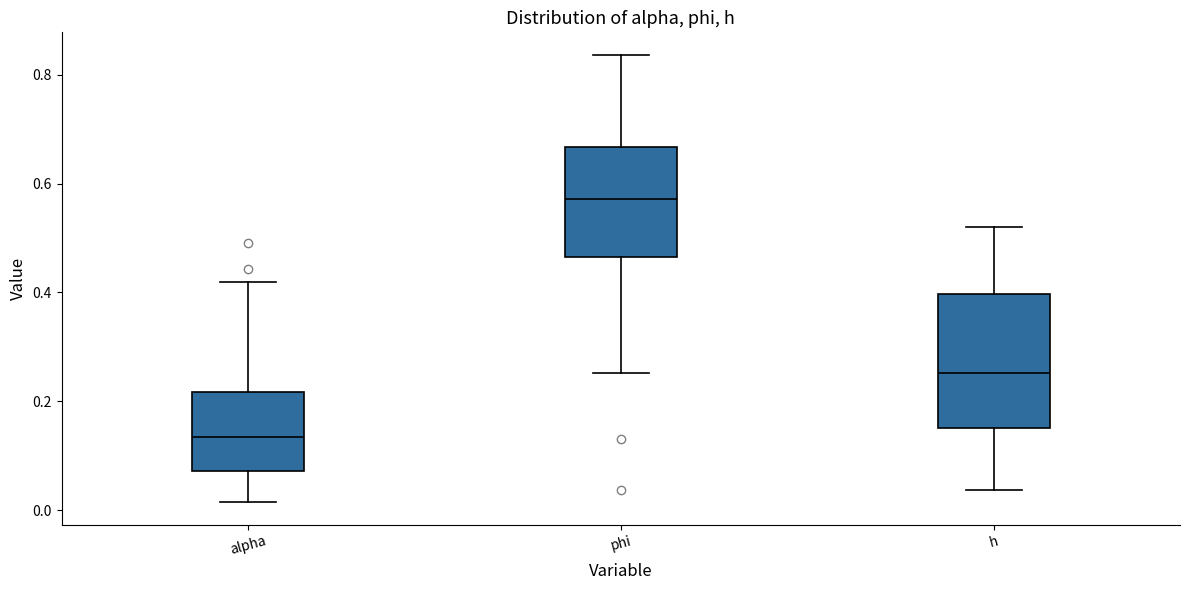

Reading left to right, transcribe this box plot: for each box, give where its median line is, the range the box spans, and where its two whiskers end, as read against the y-axis. The values are not printed on the chart, so give them approximately, as read against the axis.

alpha: median 0.14, box 0.08 to 0.22, whiskers 0.02 to 0.42
phi: median 0.58, box 0.46 to 0.66, whiskers 0.26 to 0.84
h: median 0.26, box 0.16 to 0.40, whiskers 0.04 to 0.52